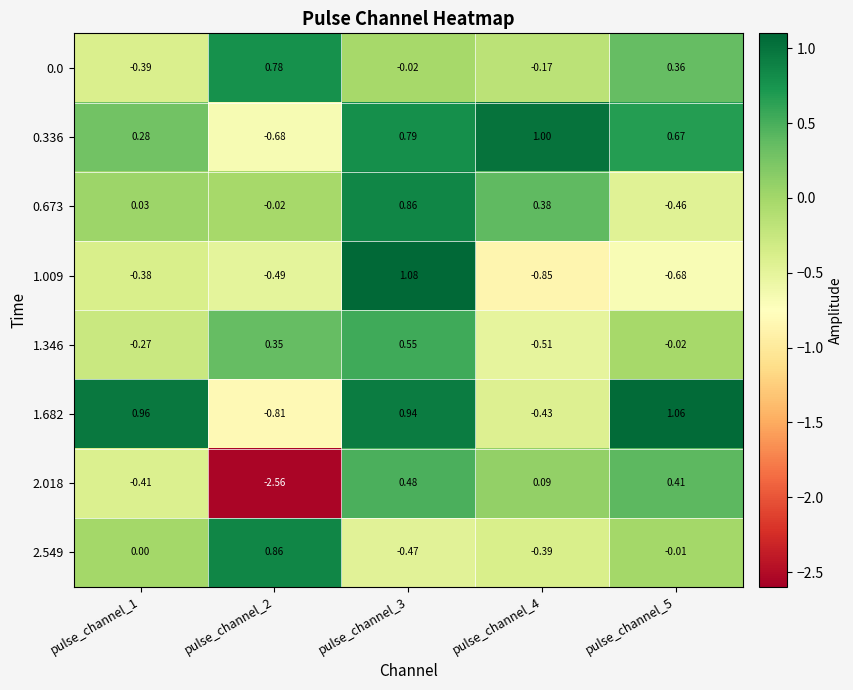

Is the value of 1.009 at pulse_channel_1 greater than the value of 0.336 at pulse_channel_1?

No